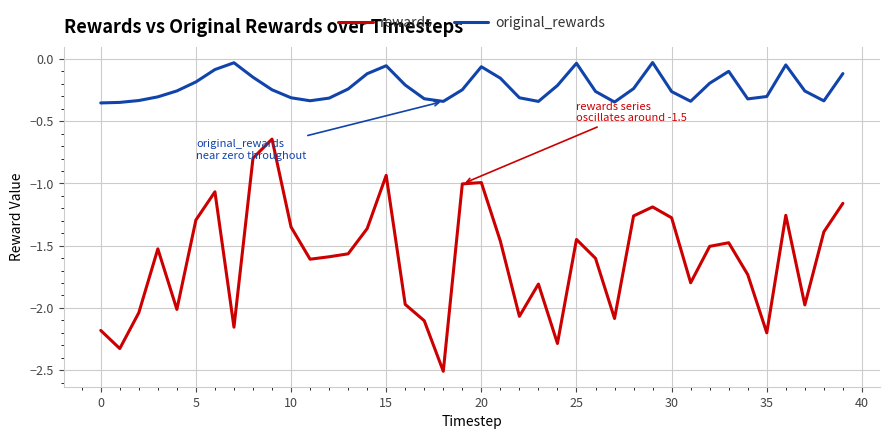

What is the difference between the maximum and minimum values in the rewards series?

1.9